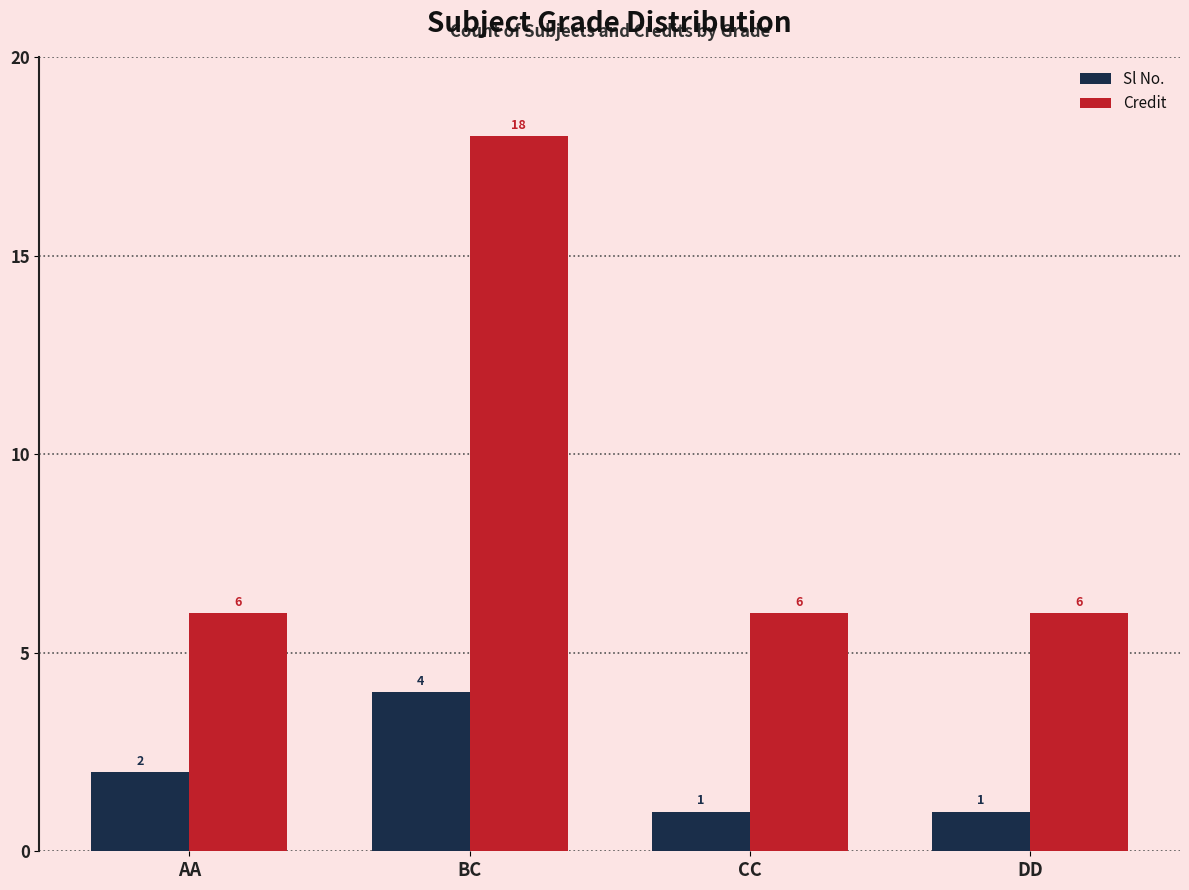

Which series has the widest spread of values?

Credit